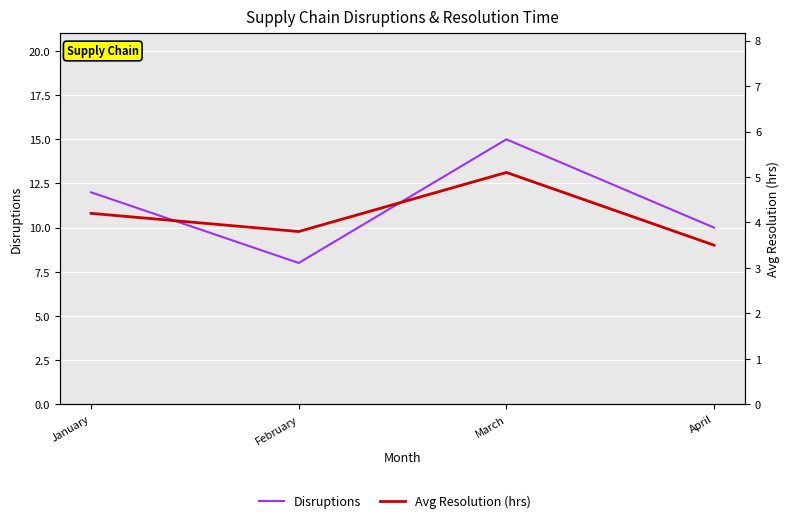

Between January and March, which series saw the biggest shift?

Disruptions